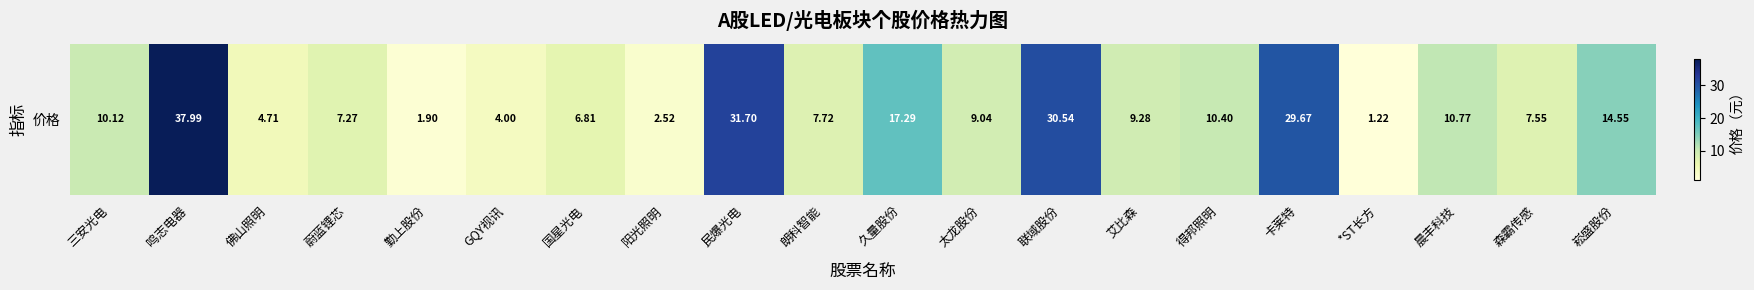

How many categories are shown in the chart?

20